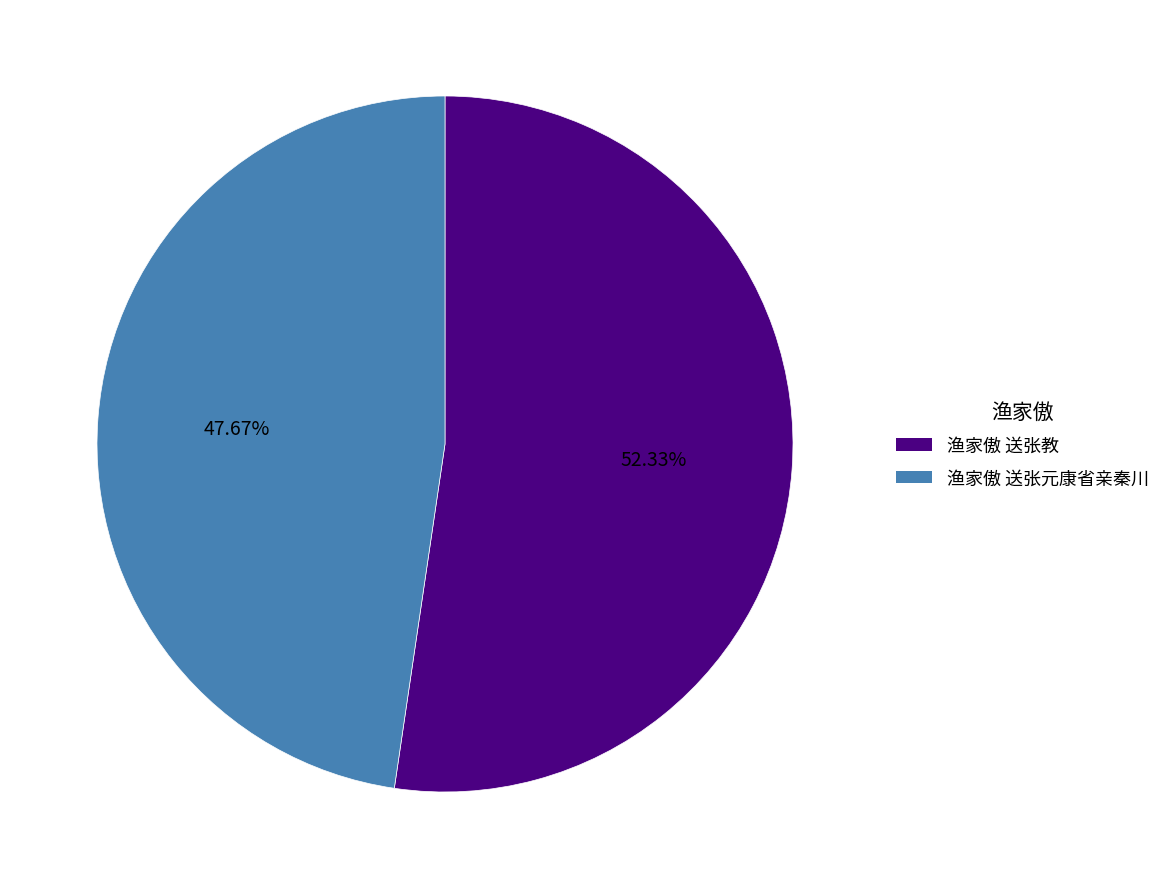

Is 渔家傲 送张元康省亲秦川 the majority of the pie?

No